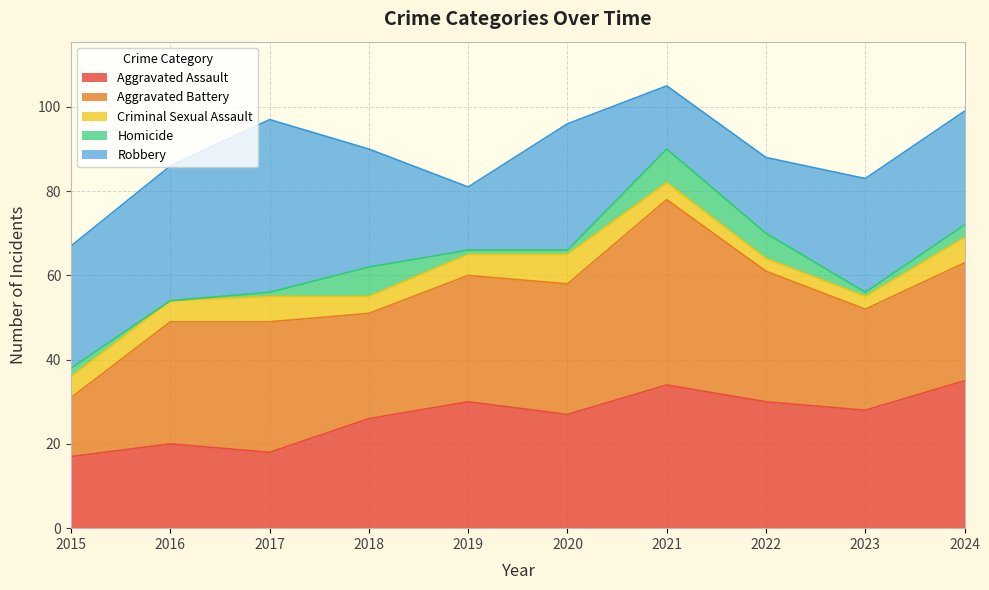

How many Aggravated Assault values are between 20 and 30?

6